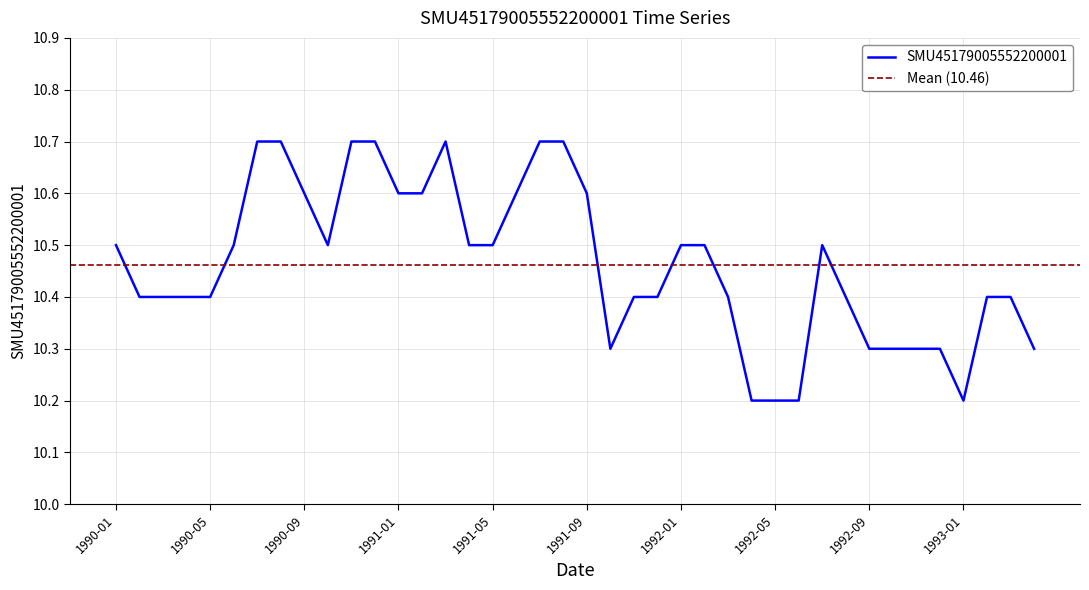

What is the value of the 19th point from the left?

10.7